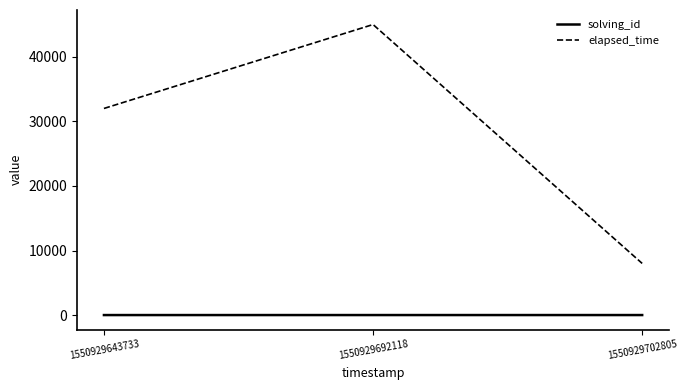

Read the solving_id value at 1550929702805.

3